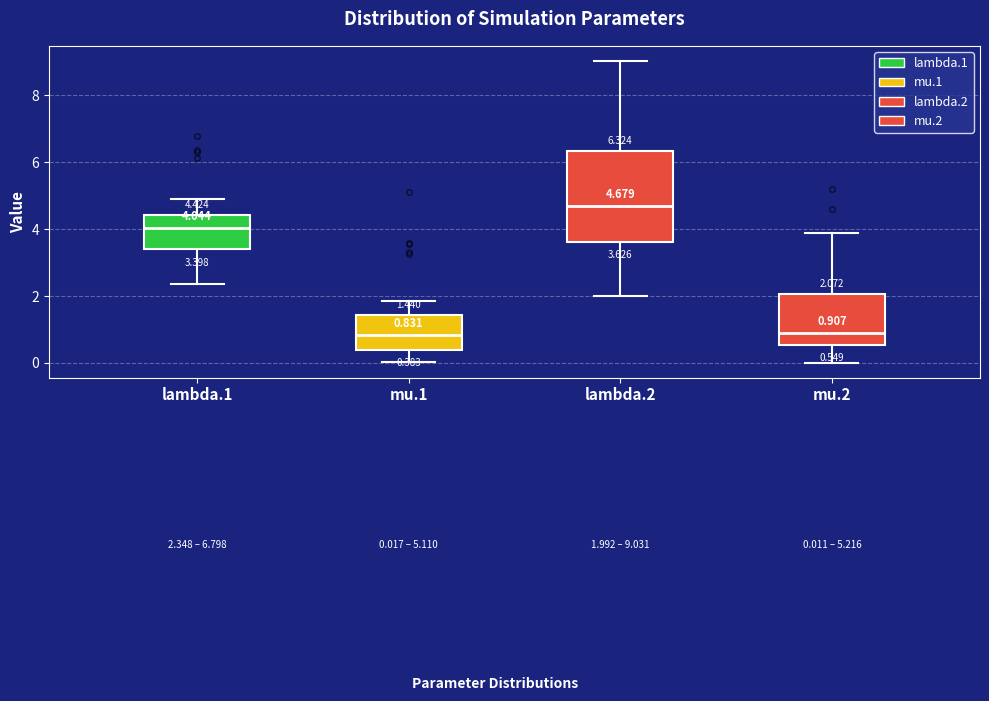

Which box is the tallest, from its lower edge to its upper edge?

lambda.2